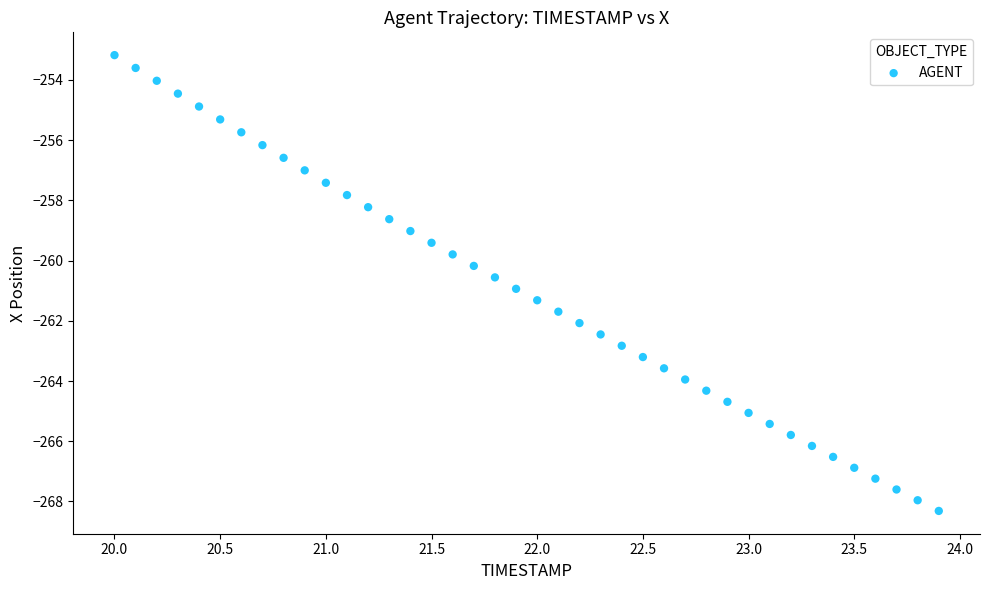

What is the range of Y values (max minus min)?

15.1